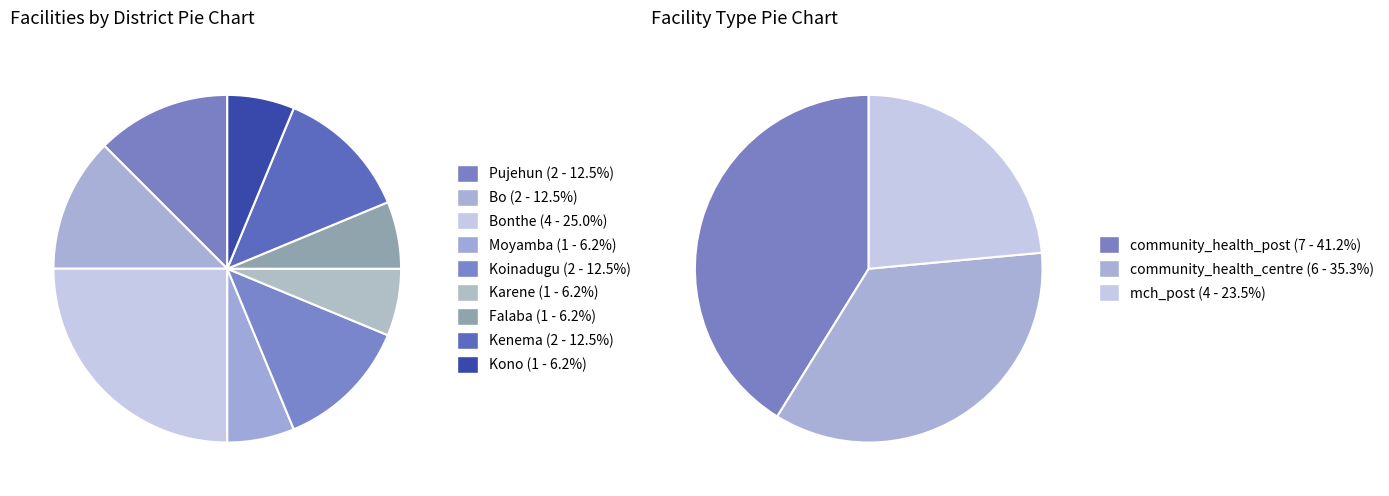

What portion of the pie excludes Moyamba?

93.8%